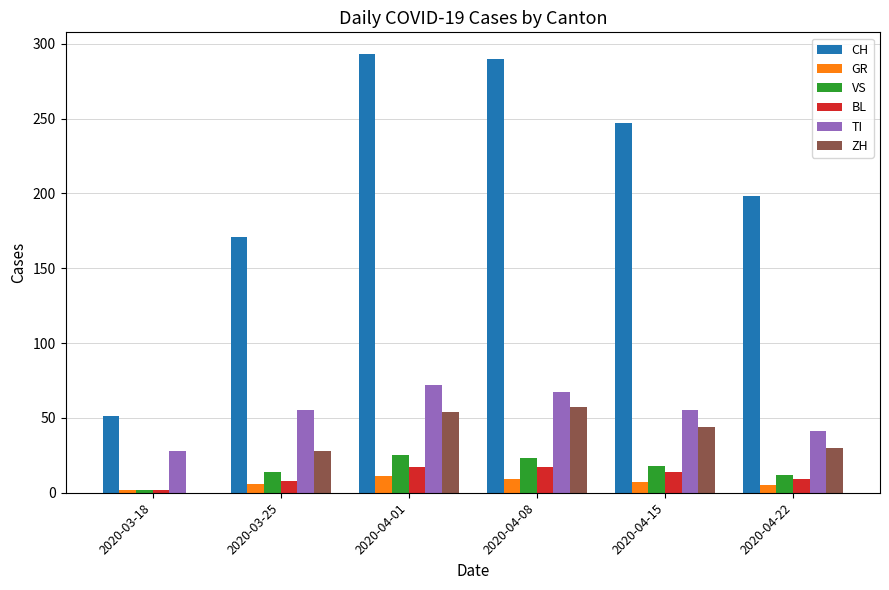

What is the total value across all series at 2020-04-08?

463